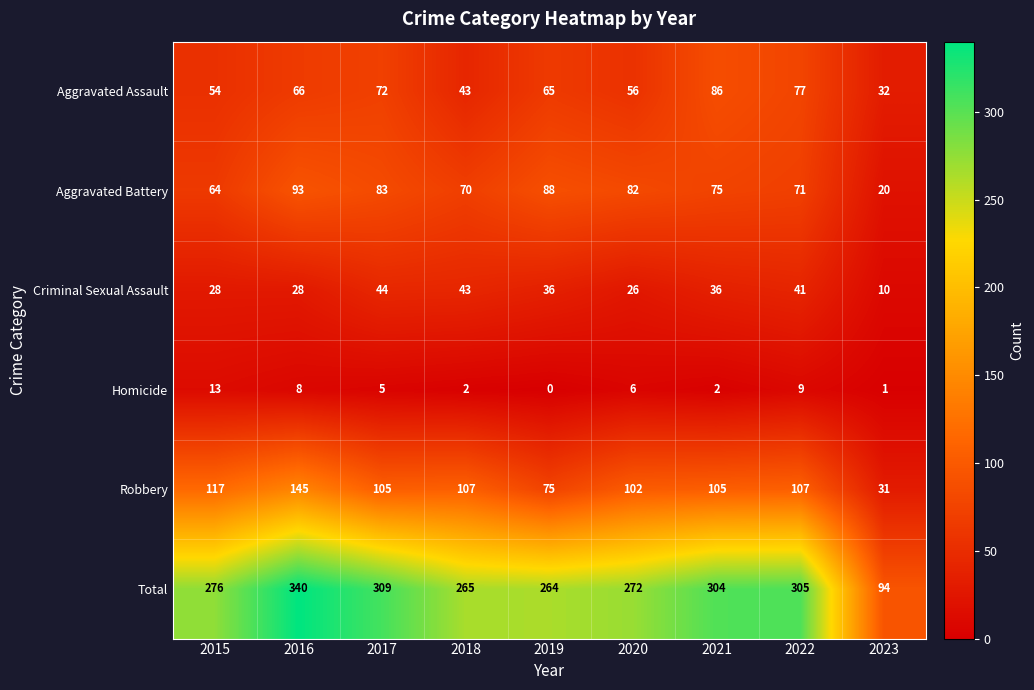

What is the greatest value displayed?

340